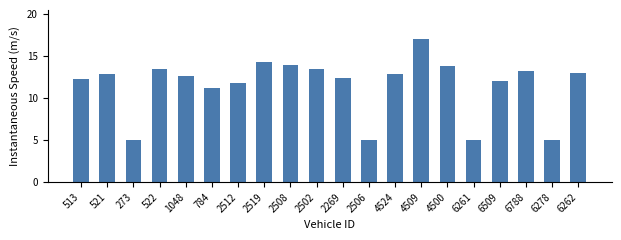

What is the label of the 19th bar from the left?

6278